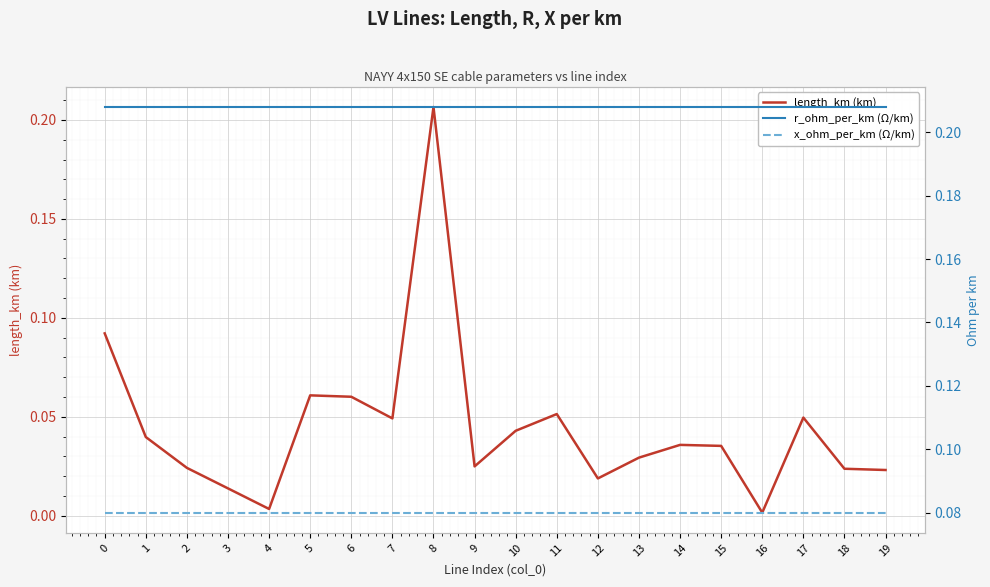

Reading right to left, extract all data points from this chart.

length_km (km): 19=0.0	18=0.0	17=0.0	16=0.0	15=0.0	14=0.0	13=0.0	12=0.0	11=0.1	10=0.0	9=0.0	8=0.2	7=0.0	6=0.1	5=0.1	4=0.0	3=0.0	2=0.0	1=0.0	0=0.1
r_ohm_per_km (Ω/km): 19=0.2	18=0.2	17=0.2	16=0.2	15=0.2	14=0.2	13=0.2	12=0.2	11=0.2	10=0.2	9=0.2	8=0.2	7=0.2	6=0.2	5=0.2	4=0.2	3=0.2	2=0.2	1=0.2	0=0.2
x_ohm_per_km (Ω/km): 19=0.1	18=0.1	17=0.1	16=0.1	15=0.1	14=0.1	13=0.1	12=0.1	11=0.1	10=0.1	9=0.1	8=0.1	7=0.1	6=0.1	5=0.1	4=0.1	3=0.1	2=0.1	1=0.1	0=0.1